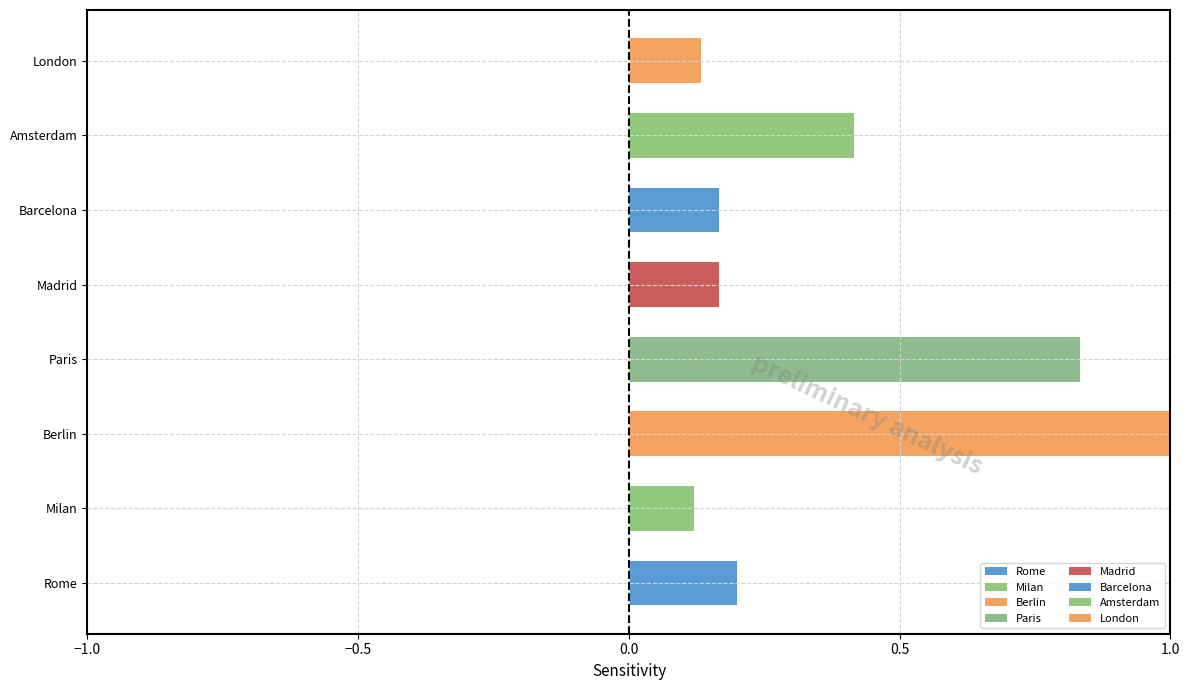

Does the chart contain any negative values?

No